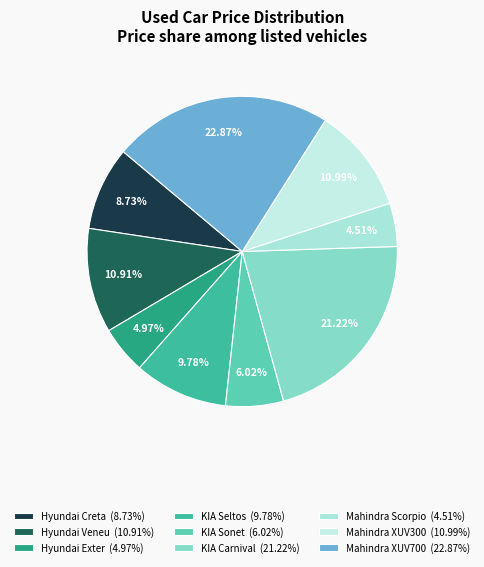

To the nearest percent, what percentage of the pie is Hyundai Exter?

5%